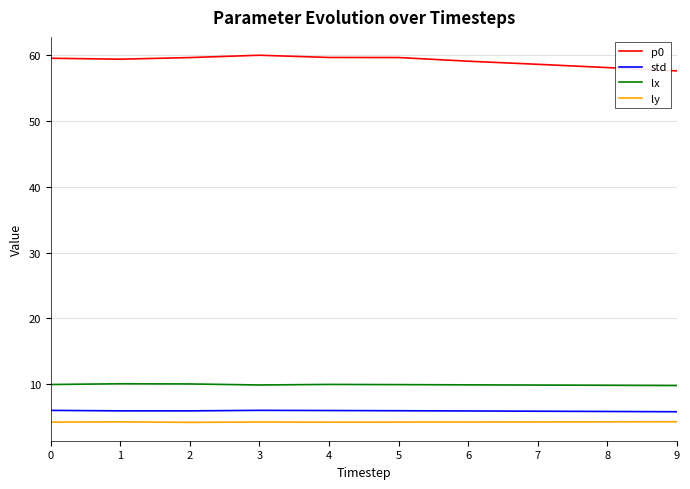

At how many categories does at least one series exceed 32?

10